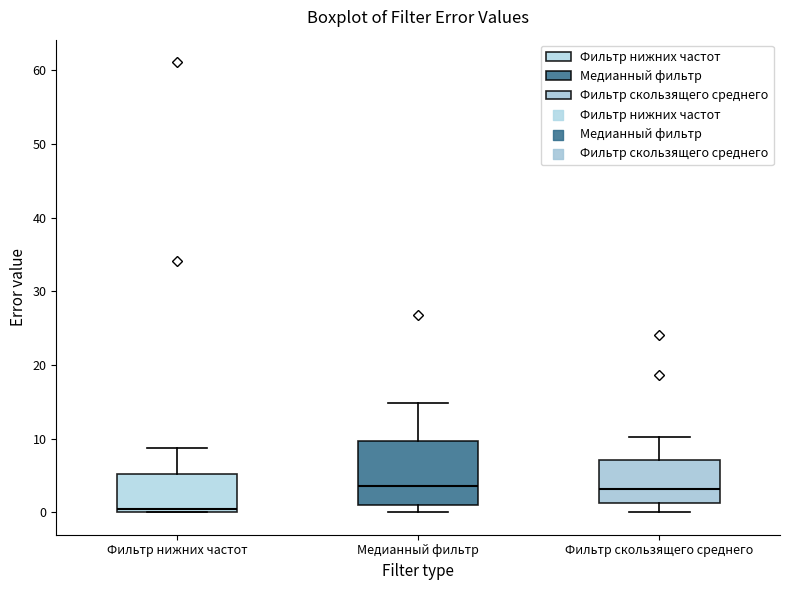

Where does the upper whisker of the box for Фильтр нижних частот end on the y-axis? The values are not printed on the chart, so give them approximately, as read against the axis.

9